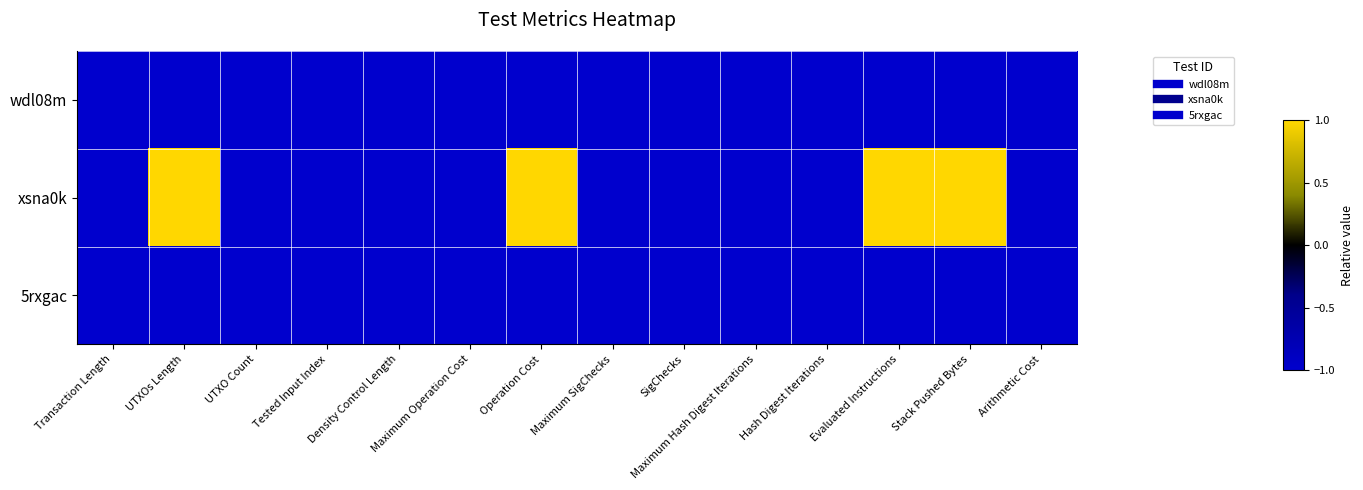

What is the total value across all series at Hash Digest Iterations?

-3